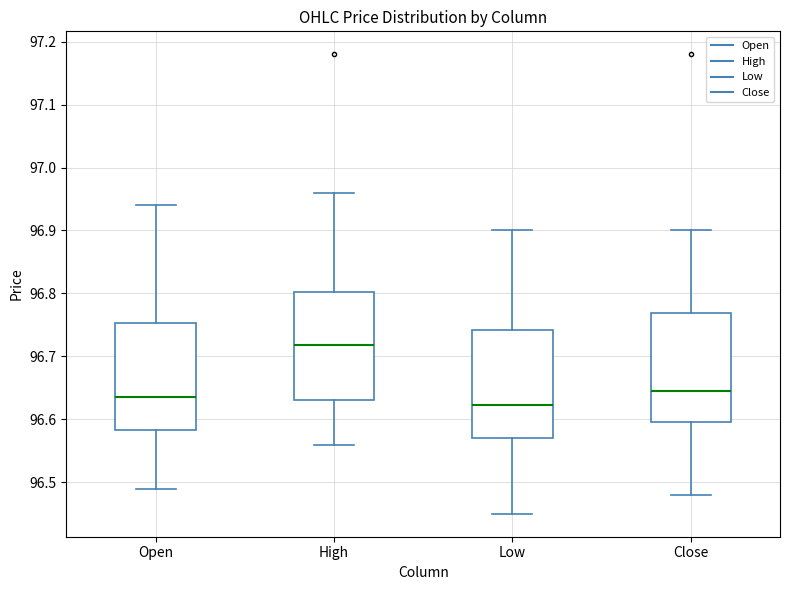

Which box's median line is the lowest?

Low